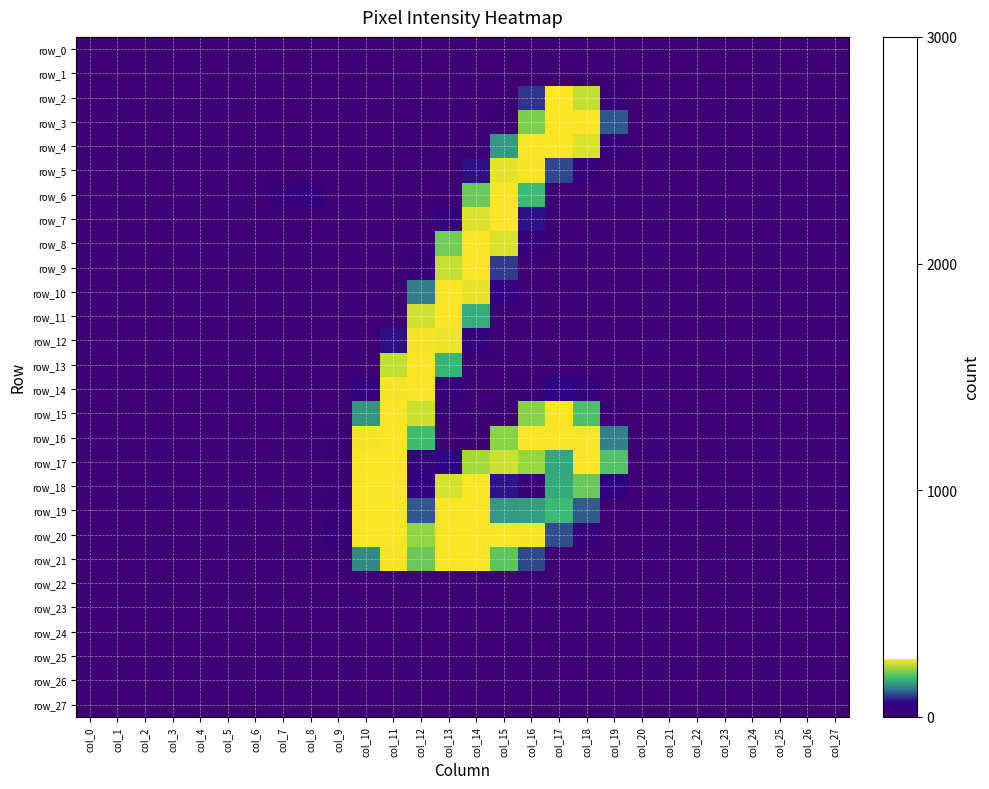

What is the sum of all row_9 values?

595